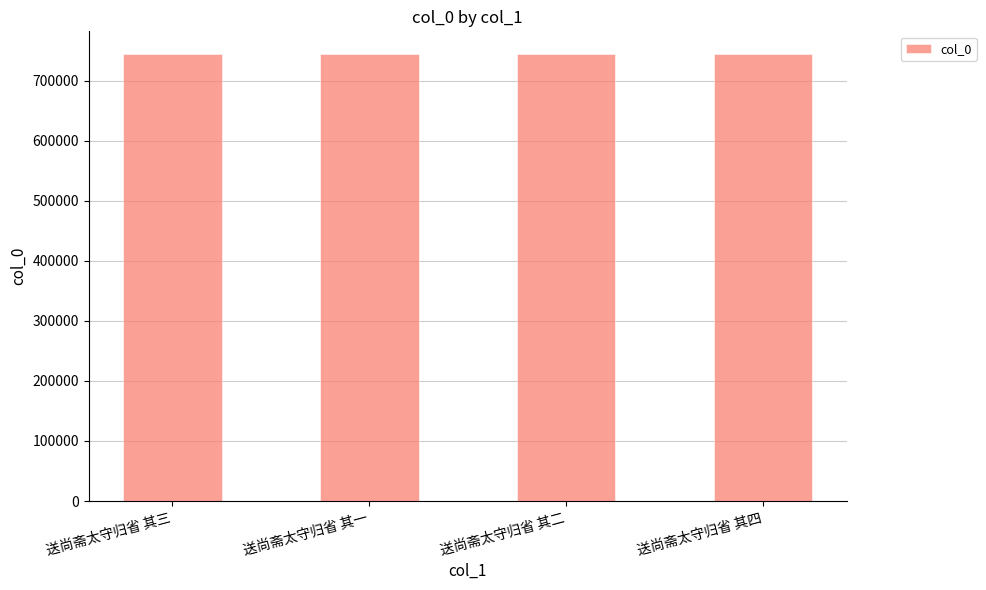

What is the value of the 4th bar from the left?

744673